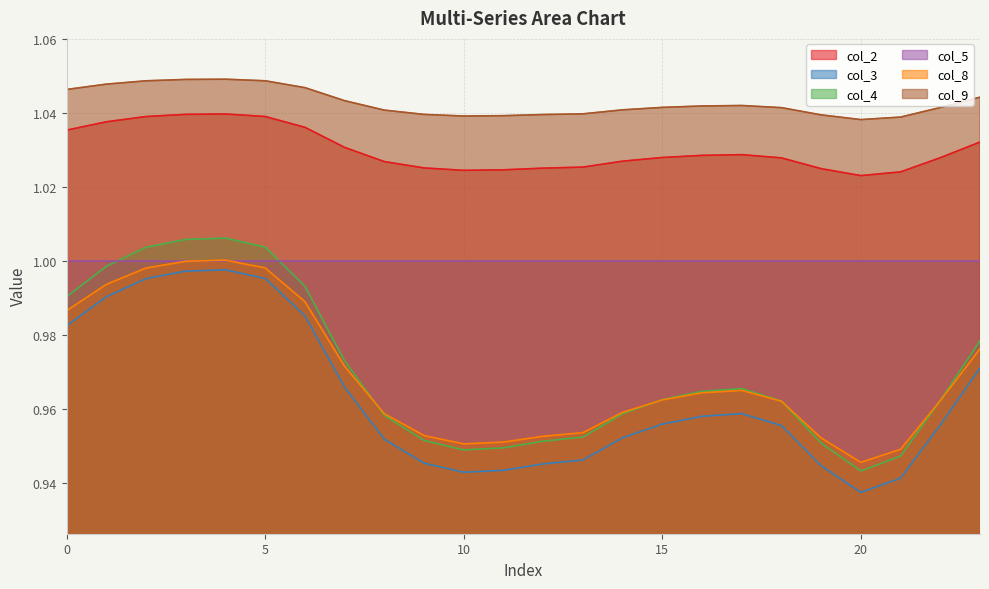

Where is the first local maximum for col_9?

4